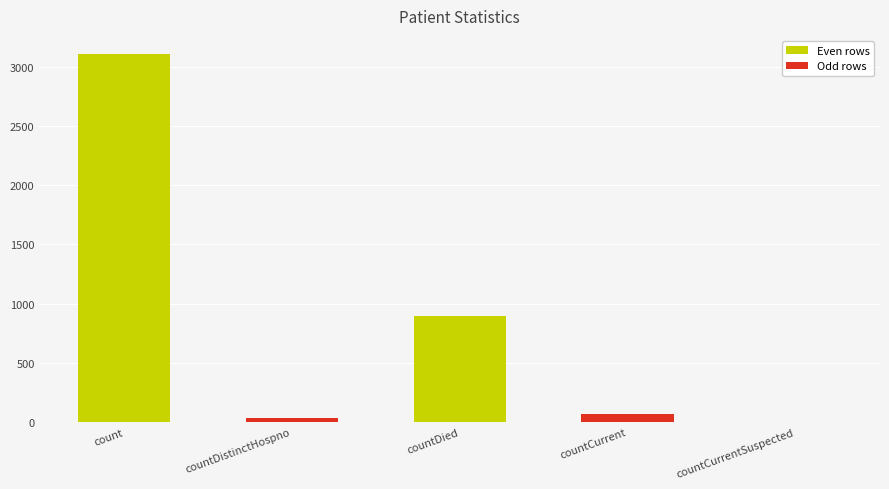

What is the sum of the values at count and countCurrentSuspected?

3103